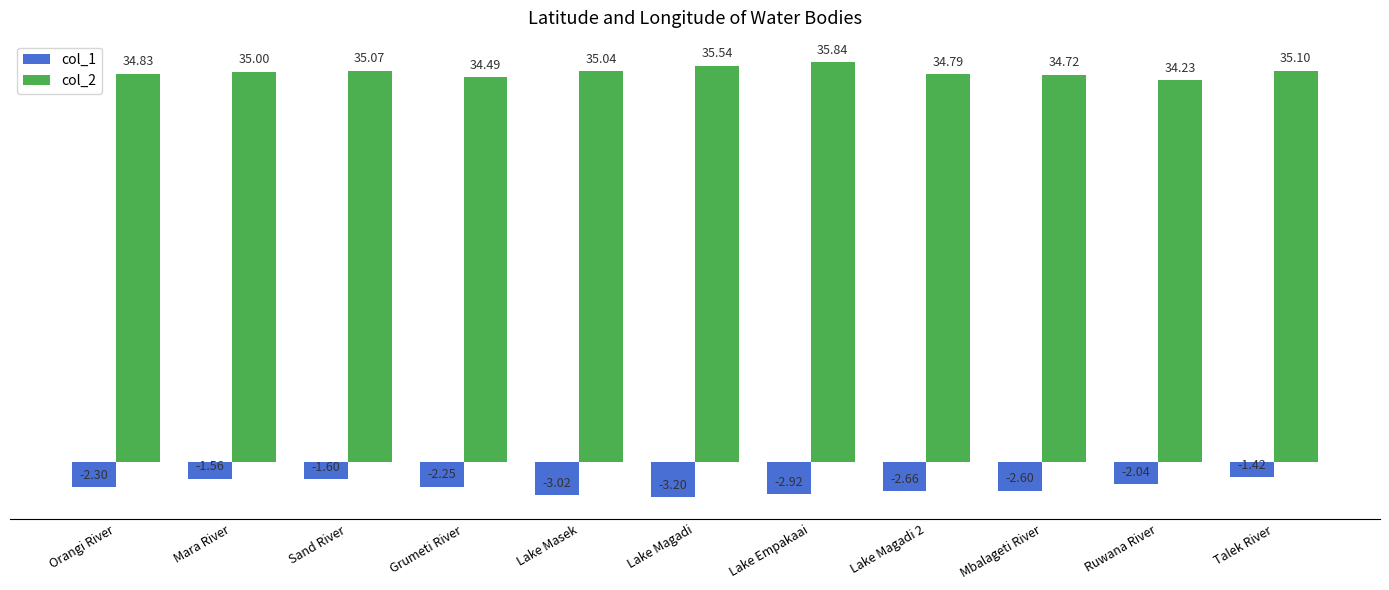

What is the spread (max minus min) of values at Ruwana River?

36.3